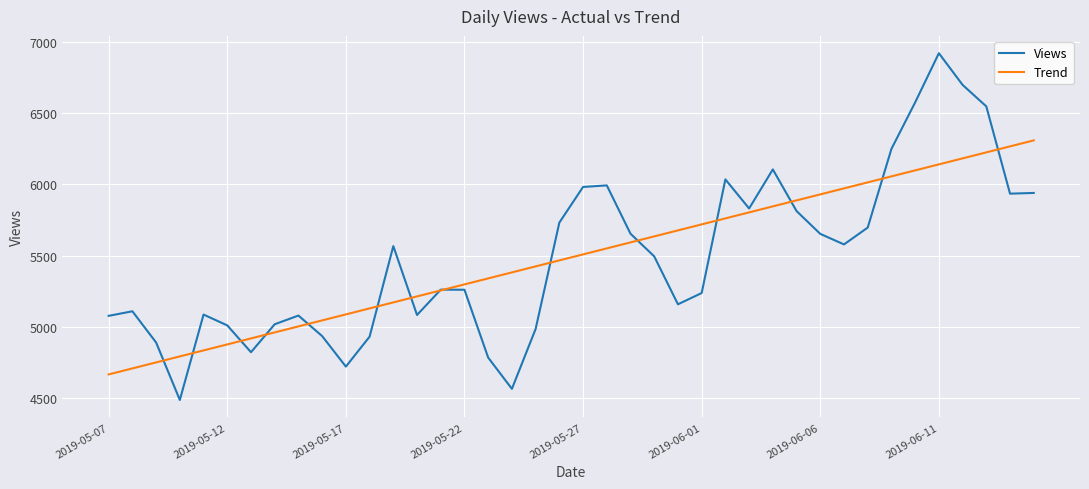

How many series are shown in this chart?

2